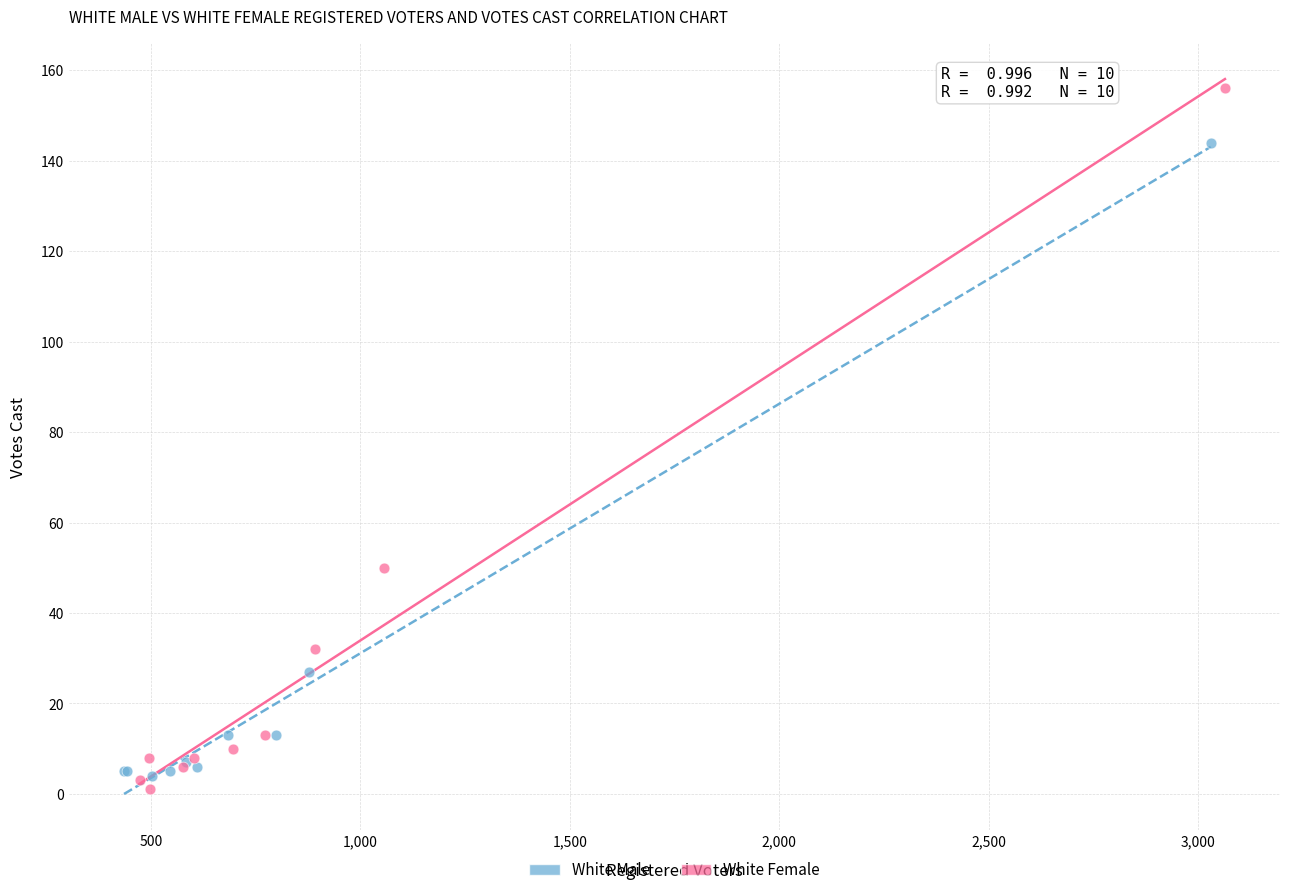

Which series contains the lowest Y value?

White Female